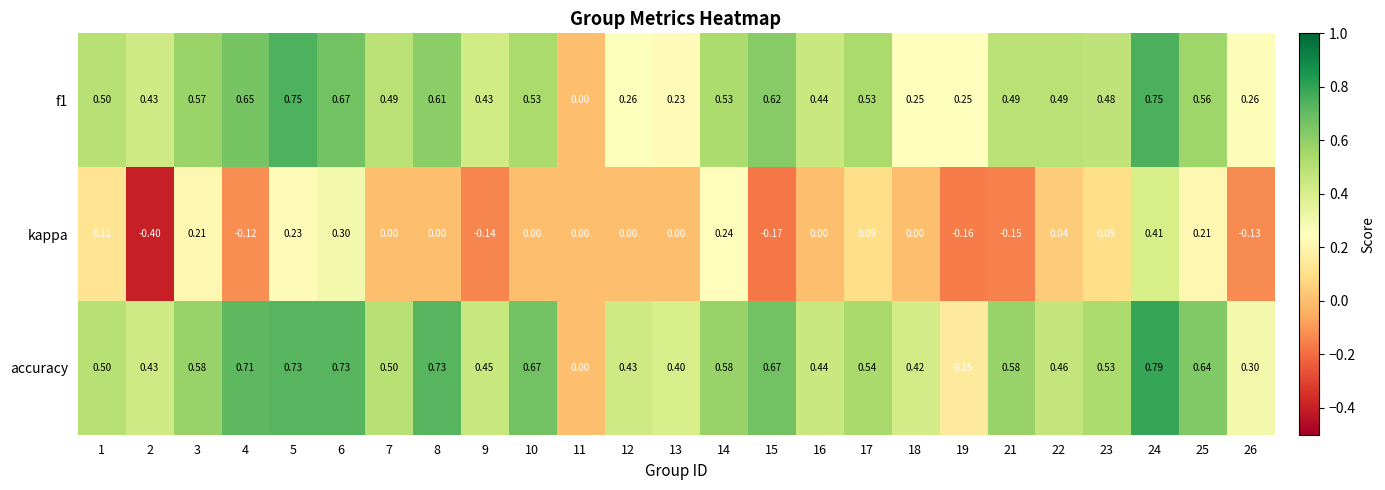

Which series changed the most between 10 and 11?

accuracy